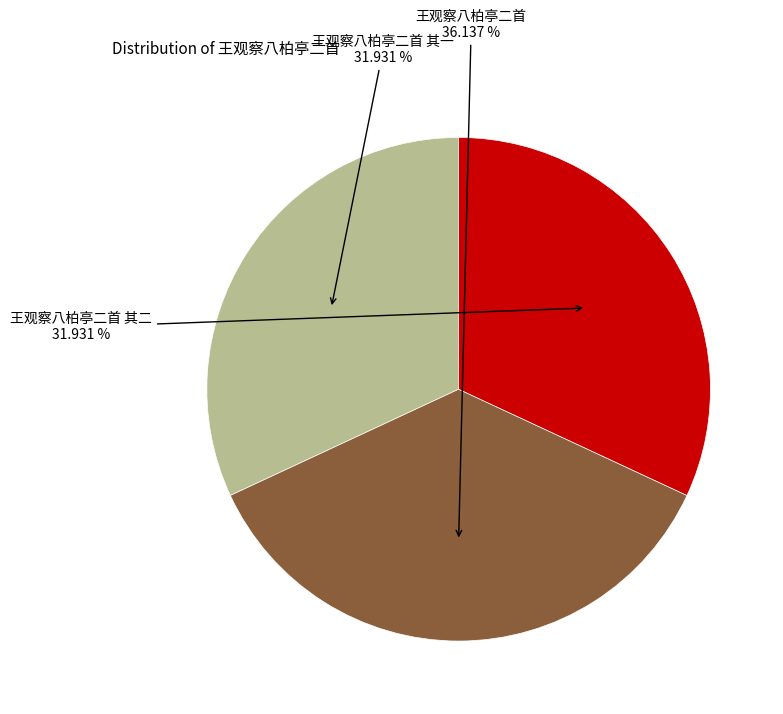

Is there a majority slice in this chart?

No